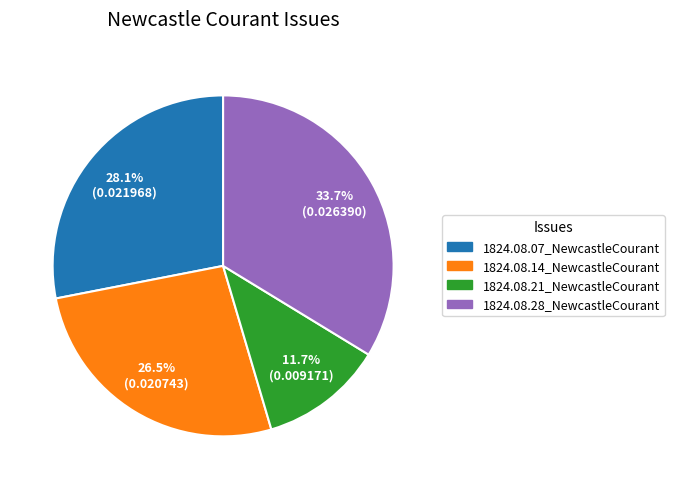

Rank the categories by value from lowest to highest.

1824.08.21_NewcastleCourant, 1824.08.14_NewcastleCourant, 1824.08.07_NewcastleCourant, 1824.08.28_NewcastleCourant